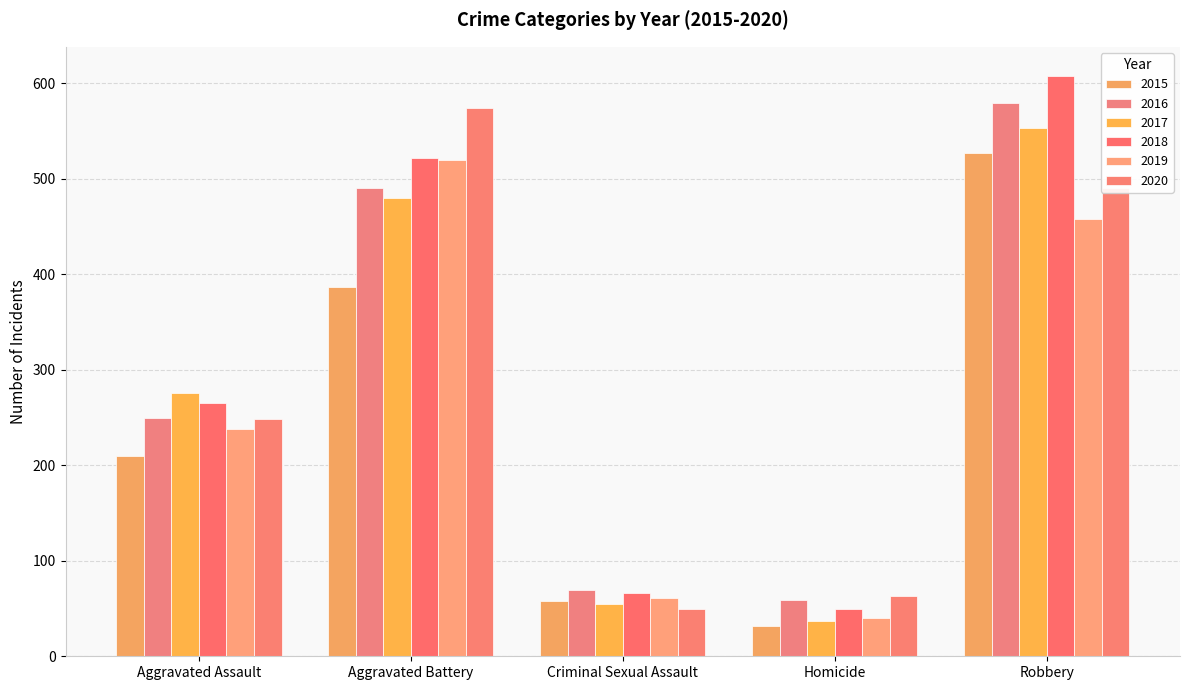

Reading left to right, transcribe all the data shown in this chart.

2015: Aggravated Assault=210	Aggravated Battery=387	Criminal Sexual Assault=58	Homicide=32	Robbery=527
2016: Aggravated Assault=250	Aggravated Battery=491	Criminal Sexual Assault=69	Homicide=59	Robbery=579
2017: Aggravated Assault=276	Aggravated Battery=480	Criminal Sexual Assault=55	Homicide=37	Robbery=553
2018: Aggravated Assault=265	Aggravated Battery=522	Criminal Sexual Assault=66	Homicide=49	Robbery=608
2019: Aggravated Assault=238	Aggravated Battery=520	Criminal Sexual Assault=61	Homicide=40	Robbery=458
2020: Aggravated Assault=249	Aggravated Battery=574	Criminal Sexual Assault=49	Homicide=63	Robbery=491